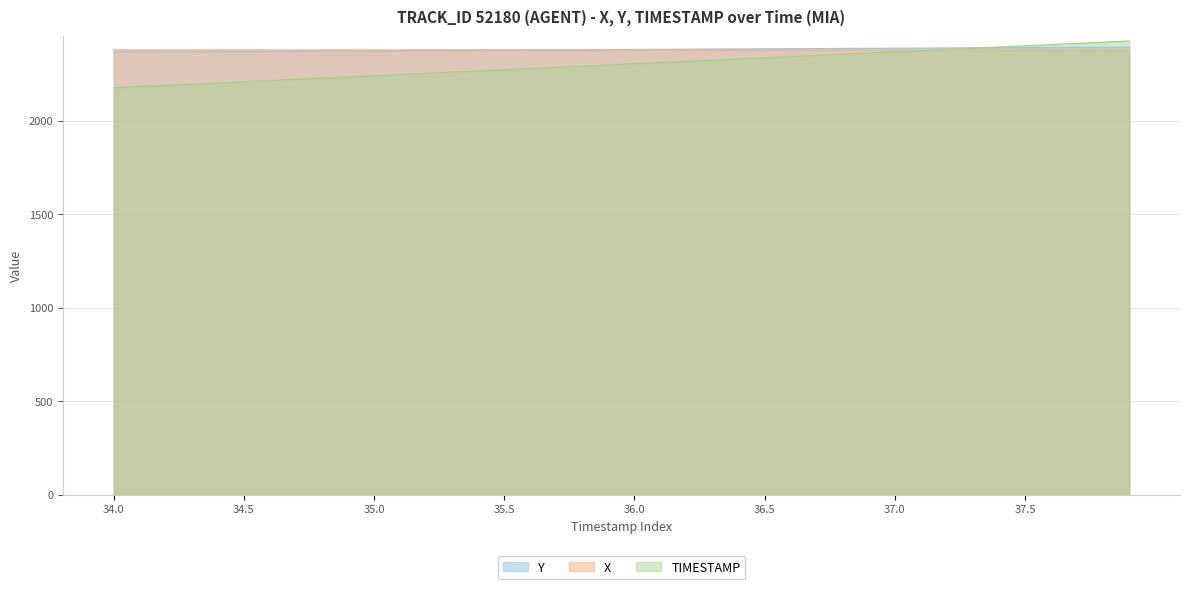

Between which two adjacent categories do X and Y first intersect?

35.4 and 35.5